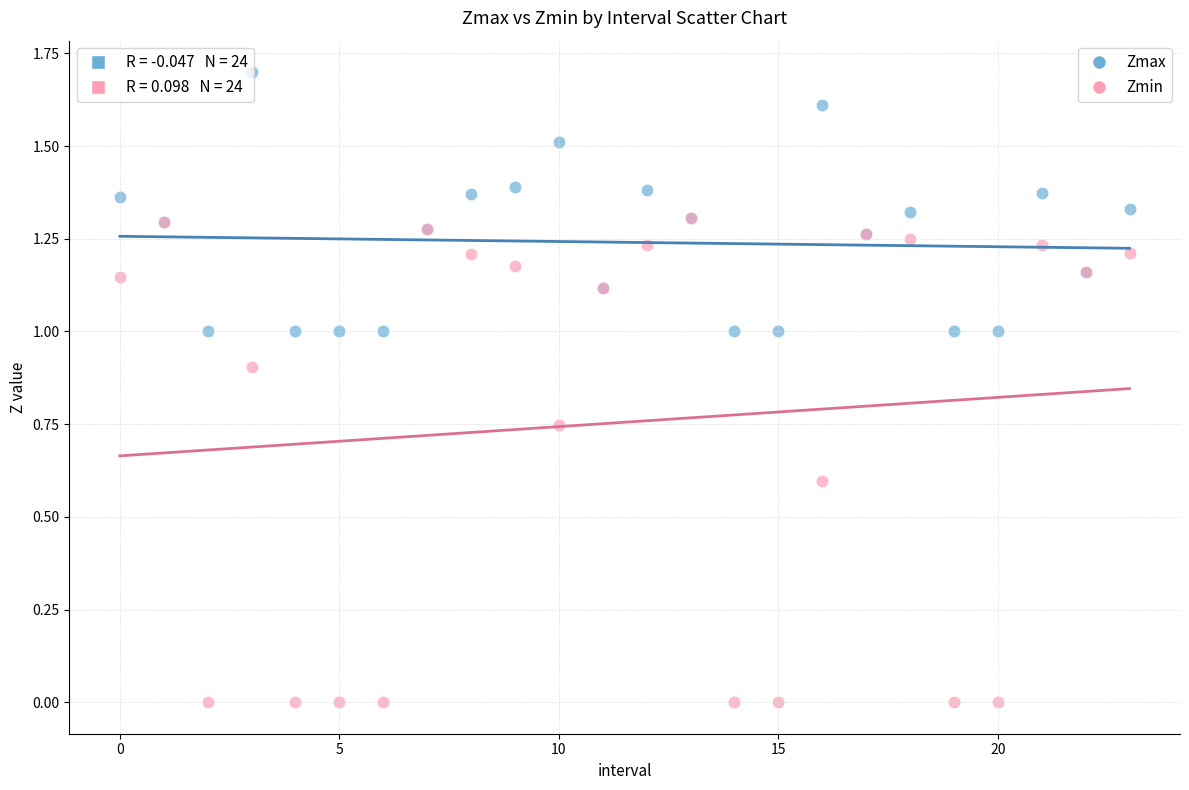

What are all the series names shown in the legend?

Zmax, Zmin